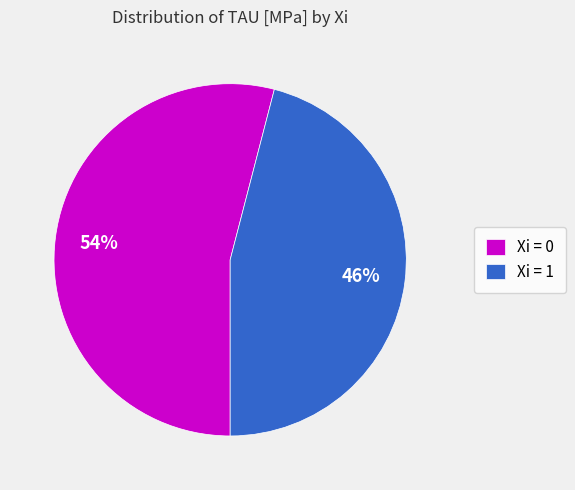

How many slices are in this pie chart?

2